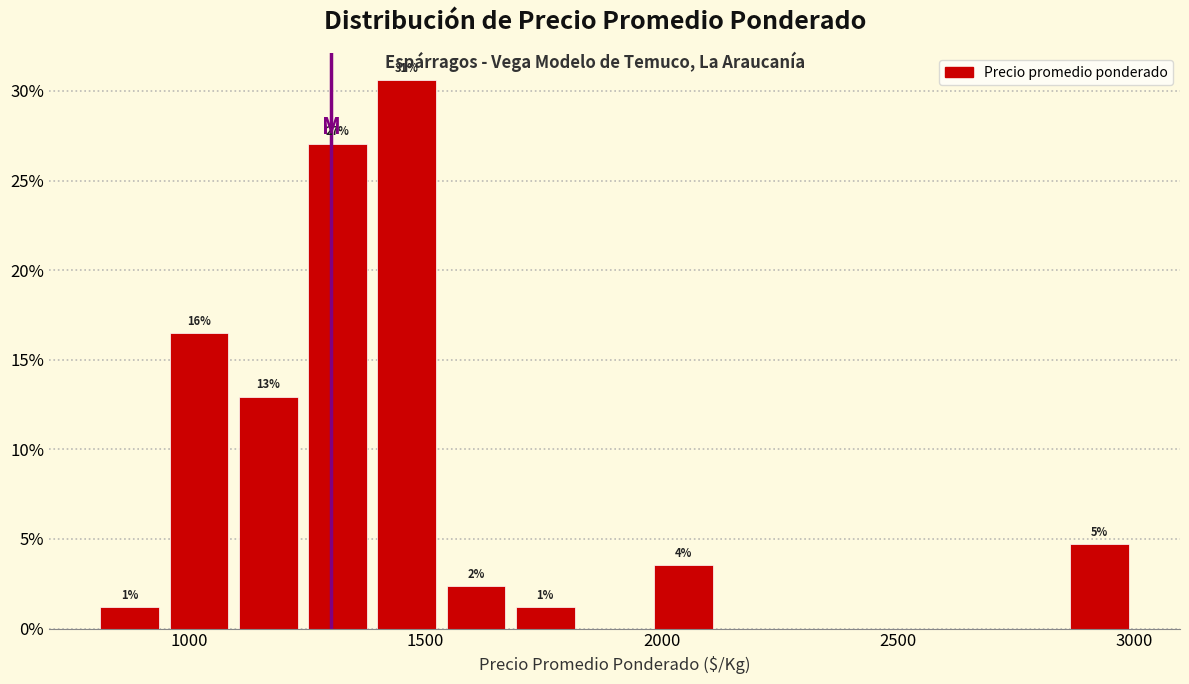

Read against the x-axis, roughly where is the centre of the tallest bar?

1450